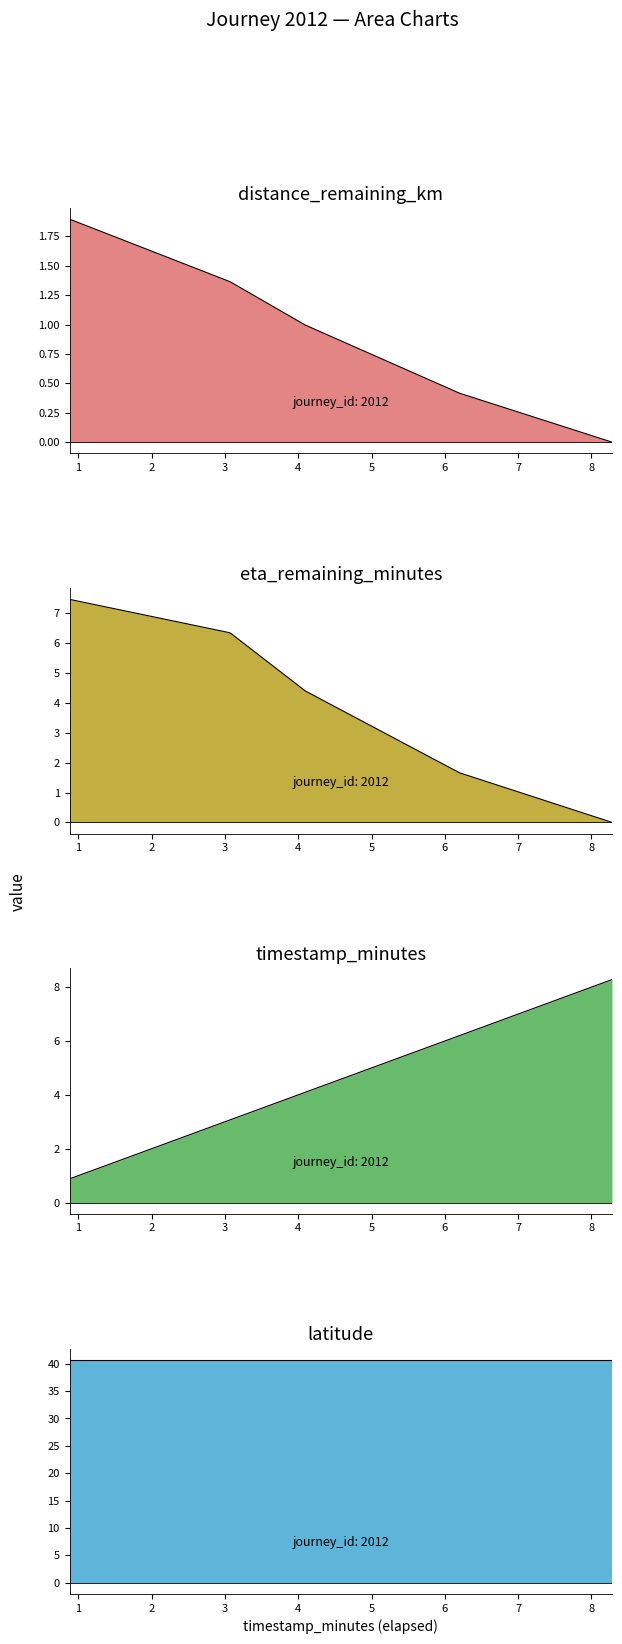

Which series ends up on top after the final intersection of timestamp_minutes and distance_remaining_km?

timestamp_minutes